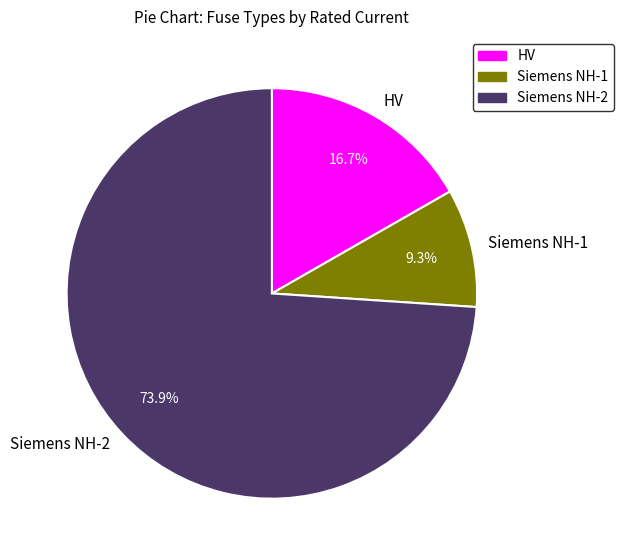

To the nearest percent, what is the difference between the largest and smallest slice percentages?

65%